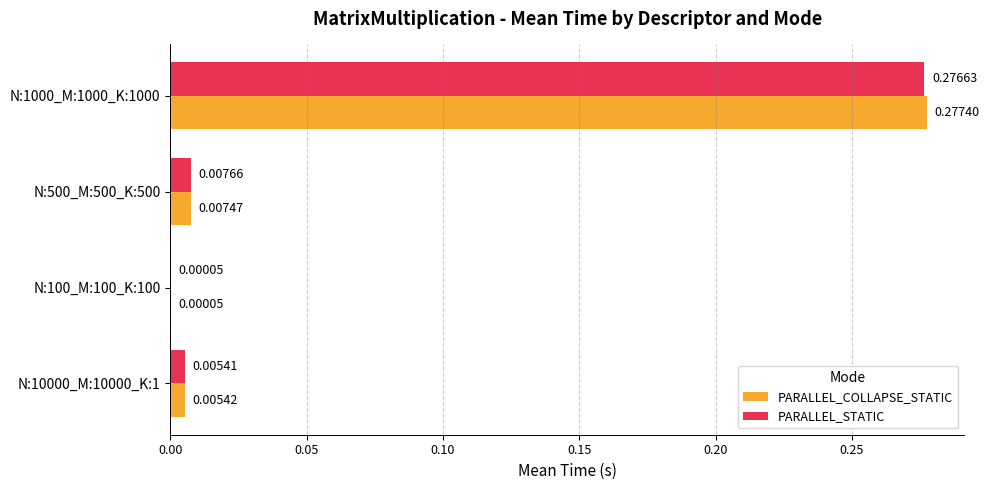

How many series are shown in this chart?

2